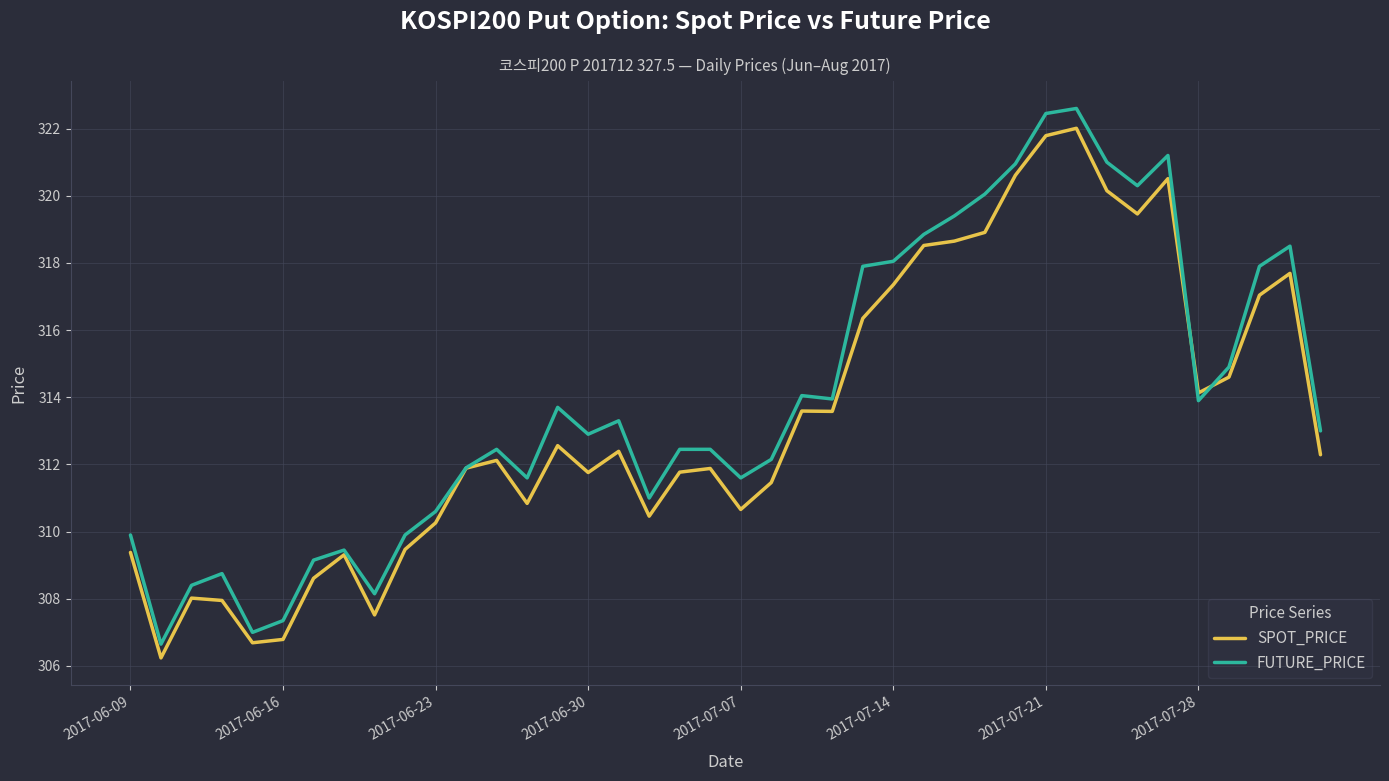

What is the smallest value displayed?

306.2